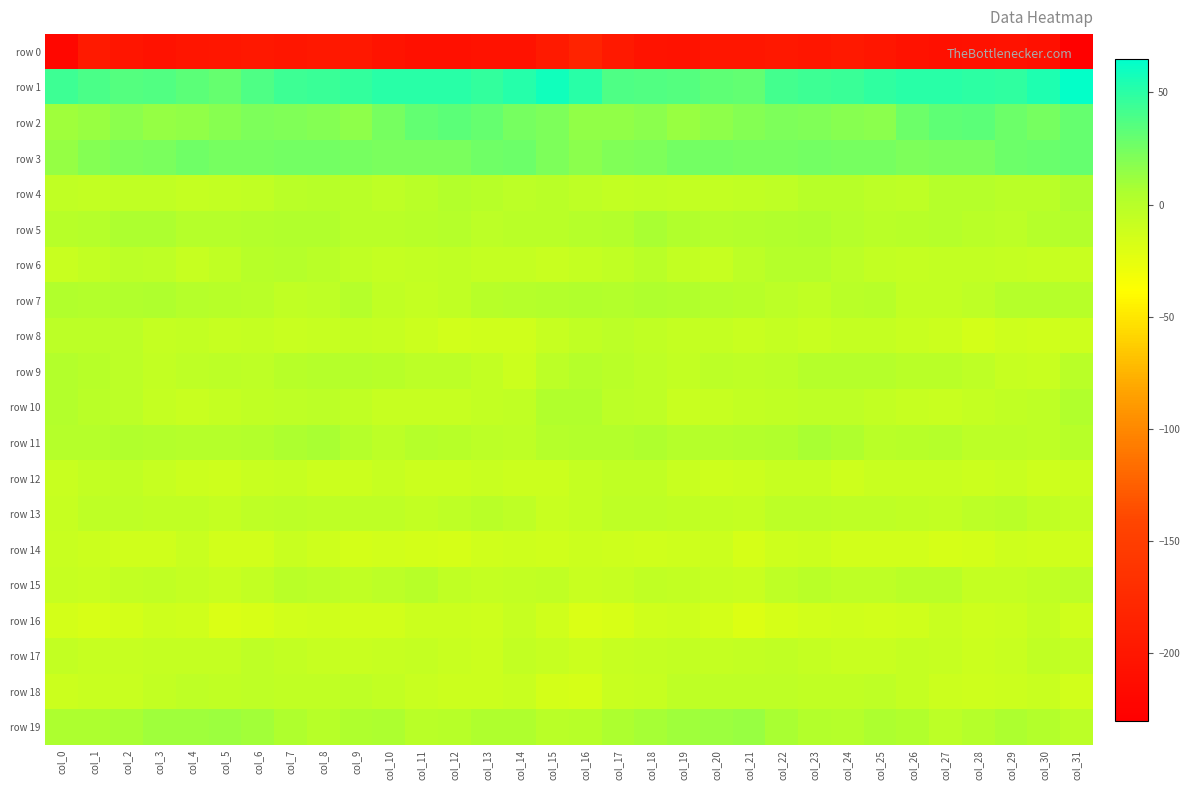

Reading left to right, transcribe all the data shown in this chart.

row 0: col_0=-220.7	col_1=-196.2	col_2=-202.1	col_3=-205.8	col_4=-201.7	col_5=-200.3	col_6=-198.5	col_7=-200.4	col_8=-197.8	col_9=-198.0	col_10=-204.0	col_11=-208.5	col_12=-208.4	col_13=-205.0	col_14=-206.6	col_15=-196.4	col_16=-184.7	col_17=-196.6	col_18=-204.4	col_19=-204.9	col_20=-200.6	col_21=-200.1	col_22=-198.8	col_23=-200.2	col_24=-196.9	col_25=-200.0	col_26=-206.3	col_27=-209.1	col_28=-207.0	col_29=-204.8	col_30=-208.4	col_31=-227.6
row 1: col_0=43.3	col_1=38.9	col_2=36.0	col_3=37.0	col_4=33.8	col_5=30.2	col_6=37.4	col_7=44.1	col_8=44.3	col_9=46.8	col_10=50.7	col_11=50.5	col_12=50.2	col_13=47.6	col_14=51.2	col_15=59.2	col_16=50.9	col_17=37.8	col_18=36.3	col_19=36.2	col_20=32.2	col_21=30.9	col_22=41.4	col_23=43.9	col_24=45.1	col_25=48.3	col_26=51.1	col_27=50.3	col_28=49.2	col_29=48.2	col_30=54.1	col_31=63.1
row 2: col_0=10.8	col_1=13.0	col_2=17.4	col_3=13.4	col_4=14.3	col_5=18.1	col_6=22.1	col_7=20.9	col_8=19.6	col_9=16.4	col_10=23.6	col_11=31.0	col_12=33.5	col_13=30.1	col_14=24.4	col_15=22.0	col_16=14.5	col_17=15.3	col_18=16.9	col_19=12.1	col_20=16.1	col_21=20.0	col_22=22.0	col_23=20.6	col_24=18.2	col_25=17.7	col_26=27.3	col_27=32.3	col_28=33.1	col_29=27.9	col_30=24.6	col_31=30.1
row 3: col_0=13.8	col_1=19.1	col_2=21.7	col_3=23.2	col_4=25.9	col_5=23.5	col_6=24.0	col_7=25.0	col_8=25.1	col_9=23.9	col_10=23.0	col_11=22.7	col_12=22.6	col_13=26.0	col_14=27.9	col_15=22.3	col_16=17.7	col_17=20.8	col_18=21.9	col_19=24.7	col_20=25.0	col_21=24.0	col_22=23.8	col_23=25.5	col_24=24.6	col_25=24.1	col_26=22.1	col_27=23.0	col_28=23.2	col_29=27.2	col_30=28.3	col_31=29.8
row 4: col_0=-4.9	col_1=-6.1	col_2=-5.1	col_3=-4.6	col_4=-6.6	col_5=-5.8	col_6=-4.3	col_7=-1.2	col_8=0.3	col_9=-1.1	col_10=-3.7	col_11=-1.0	col_12=1.8	col_13=0.1	col_14=-2.2	col_15=-1.2	col_16=-3.3	col_17=-6.2	col_18=-4.2	col_19=-6.1	col_20=-6.4	col_21=-4.9	col_22=-3.7	col_23=0.3	col_24=-0.0	col_25=-2.0	col_26=-3.9	col_27=1.1	col_28=1.2	col_29=-1.0	col_30=-1.2	col_31=5.2
row 5: col_0=-0.1	col_1=1.3	col_2=5.8	col_3=5.6	col_4=1.4	col_5=1.4	col_6=2.8	col_7=3.8	col_8=2.8	col_9=-1.2	col_10=-1.2	col_11=-0.1	col_12=0.5	col_13=-2.5	col_14=-1.0	col_15=-0.9	col_16=0.6	col_17=2.2	col_18=7.0	col_19=3.2	col_20=1.3	col_21=1.8	col_22=3.2	col_23=4.4	col_24=1.0	col_25=-1.8	col_26=-0.5	col_27=0.5	col_28=-0.8	col_29=-2.7	col_30=0.5	col_31=2.4
row 6: col_0=-9.1	col_1=-6.3	col_2=-1.9	col_3=-3.7	col_4=-8.5	col_5=-4.8	col_6=-0.3	col_7=1.5	col_8=-1.0	col_9=-4.5	col_10=-7.4	col_11=-6.4	col_12=-5.3	col_13=-6.8	col_14=-7.5	col_15=-9.4	col_16=-6.4	col_17=-4.7	col_18=-1.3	col_19=-6.3	col_20=-7.9	col_21=-3.0	col_22=1.0	col_23=1.0	col_24=-2.1	col_25=-6.1	col_26=-7.1	col_27=-5.8	col_28=-6.0	col_29=-7.0	col_30=-8.3	col_31=-9.7
row 7: col_0=3.0	col_1=2.7	col_2=3.4	col_3=4.2	col_4=1.4	col_5=0.4	col_6=-1.6	col_7=-5.0	col_8=-3.2	col_9=0.8	col_10=-4.2	col_11=-7.0	col_12=-5.2	col_13=0.3	col_14=1.4	col_15=2.0	col_16=3.2	col_17=2.5	col_18=4.4	col_19=2.8	col_20=0.9	col_21=-0.6	col_22=-2.6	col_23=-5.1	col_24=-1.3	col_25=0.0	col_26=-6.2	col_27=-6.4	col_28=-3.5	col_29=1.3	col_30=1.1	col_31=0.1
row 8: col_0=-1.9	col_1=-2.0	col_2=-2.5	col_3=-7.0	col_4=-6.3	col_5=-8.7	col_6=-7.0	col_7=-9.1	col_8=-8.0	col_9=-7.4	col_10=-8.0	col_11=-9.9	col_12=-13.8	col_13=-12.6	col_14=-12.9	col_15=-8.2	col_16=-4.6	col_17=-2.0	col_18=-4.3	col_19=-7.1	col_20=-7.0	col_21=-8.9	col_22=-6.8	col_23=-9.4	col_24=-7.5	col_25=-7.3	col_26=-9.0	col_27=-10.5	col_28=-14.7	col_29=-12.0	col_30=-12.8	col_31=-11.3
row 9: col_0=1.9	col_1=0.2	col_2=-2.1	col_3=-5.4	col_4=-3.5	col_5=-2.7	col_6=-3.2	col_7=-0.2	col_8=0.8	col_9=0.9	col_10=-0.0	col_11=-1.9	col_12=-2.2	col_13=-6.0	col_14=-10.4	col_15=-2.6	col_16=1.5	col_17=-0.9	col_18=-3.4	col_19=-5.5	col_20=-2.3	col_21=-3.5	col_22=-2.2	col_23=0.7	col_24=0.6	col_25=0.9	col_26=-0.9	col_27=-1.8	col_28=-3.4	col_29=-8.2	col_30=-9.0	col_31=-1.6
row 10: col_0=2.7	col_1=-1.5	col_2=-2.7	col_3=-6.9	col_4=-8.9	col_5=-6.7	col_6=-4.5	col_7=-3.6	col_8=-2.5	col_9=-4.4	col_10=-7.8	col_11=-8.6	col_12=-8.1	col_13=-5.5	col_14=-4.3	col_15=3.4	col_16=3.1	col_17=-2.6	col_18=-3.5	col_19=-8.8	col_20=-8.0	col_21=-5.7	col_22=-4.3	col_23=-3.0	col_24=-3.0	col_25=-5.7	col_26=-8.2	col_27=-8.9	col_28=-7.0	col_29=-4.6	col_30=-3.2	col_31=2.9
row 11: col_0=0.7	col_1=1.6	col_2=3.8	col_3=2.6	col_4=0.5	col_5=0.9	col_6=2.4	col_7=6.1	col_8=6.6	col_9=0.9	col_10=-2.0	col_11=1.4	col_12=-0.6	col_13=-2.7	col_14=-3.2	col_15=0.8	col_16=2.0	col_17=2.0	col_18=4.0	col_19=1.3	col_20=0.7	col_21=1.7	col_22=3.0	col_23=7.3	col_24=4.7	col_25=-1.1	col_26=-0.7	col_27=1.4	col_28=-2.0	col_29=-2.6	col_30=-3.4	col_31=-0.1
row 12: col_0=-9.7	col_1=-5.8	col_2=-4.2	col_3=-8.4	col_4=-10.9	col_5=-11.9	col_6=-9.0	col_7=-7.8	col_8=-11.0	col_9=-10.0	col_10=-8.0	col_11=-9.9	col_12=-10.4	col_13=-9.9	col_14=-10.5	col_15=-10.7	col_16=-7.6	col_17=-5.2	col_18=-5.1	col_19=-9.9	col_20=-11.4	col_21=-11.0	col_22=-8.4	col_23=-8.6	col_24=-11.4	col_25=-8.8	col_26=-8.9	col_27=-9.8	col_28=-10.8	col_29=-9.5	col_30=-11.3	col_31=-10.4
row 13: col_0=-7.7	col_1=-4.1	col_2=-3.4	col_3=-4.2	col_4=-4.7	col_5=-7.0	col_6=-3.4	col_7=-2.2	col_8=-3.2	col_9=-3.3	col_10=-3.7	col_11=-6.3	col_12=-3.5	col_13=-0.9	col_14=-3.1	col_15=-9.3	col_16=-7.2	col_17=-3.7	col_18=-3.4	col_19=-4.4	col_20=-5.4	col_21=-6.6	col_22=-2.1	col_23=-2.8	col_24=-3.0	col_25=-3.4	col_26=-4.4	col_27=-6.0	col_28=-2.1	col_29=-1.2	col_30=-4.6	col_31=-6.6
row 14: col_0=-9.7	col_1=-10.4	col_2=-12.8	col_3=-12.2	col_4=-9.8	col_5=-14.1	col_6=-13.7	col_7=-9.5	col_8=-12.1	col_9=-15.0	col_10=-13.6	col_11=-15.3	col_12=-16.6	col_13=-12.7	col_14=-11.9	col_15=-12.7	col_16=-10.8	col_17=-11.1	col_18=-12.7	col_19=-11.4	col_20=-10.2	col_21=-15.7	col_22=-11.3	col_23=-10.4	col_24=-13.6	col_25=-14.4	col_26=-13.9	col_27=-16.3	col_28=-15.6	col_29=-11.7	col_30=-12.7	col_31=-12.7
row 15: col_0=-8.7	col_1=-9.2	col_2=-5.8	col_3=-4.5	col_4=-6.9	col_5=-9.3	col_6=-5.7	col_7=-0.8	col_8=-2.5	col_9=-4.4	col_10=-2.1	col_11=0.2	col_12=-5.3	col_13=-7.3	col_14=-5.5	col_15=-4.6	col_16=-9.3	col_17=-8.3	col_18=-4.2	col_19=-5.8	col_20=-7.6	col_21=-9.3	col_22=-3.0	col_23=-1.3	col_24=-3.5	col_25=-4.0	col_26=-0.7	col_27=-1.5	col_28=-6.5	col_29=-7.0	col_30=-5.2	col_31=-2.6
row 16: col_0=-14.6	col_1=-17.4	col_2=-15.2	col_3=-11.5	col_4=-12.7	col_5=-19.0	col_6=-17.9	col_7=-14.4	col_8=-12.3	col_9=-13.5	col_10=-13.8	col_11=-10.2	col_12=-10.7	col_13=-11.2	col_14=-7.6	col_15=-12.7	col_16=-18.5	col_17=-17.6	col_18=-13.2	col_19=-11.3	col_20=-14.8	col_21=-20.0	col_22=-16.3	col_23=-13.5	col_24=-12.4	col_25=-14.0	col_26=-12.8	col_27=-9.6	col_28=-11.2	col_29=-10.2	col_30=-7.6	col_31=-12.3
row 17: col_0=-5.5	col_1=-8.0	col_2=-7.8	col_3=-6.6	col_4=-6.6	col_5=-7.3	col_6=-4.1	col_7=-5.8	col_8=-8.7	col_9=-9.6	col_10=-8.5	col_11=-6.8	col_12=-9.8	col_13=-10.9	col_14=-6.1	col_15=-8.0	col_16=-10.8	col_17=-8.6	col_18=-7.3	col_19=-6.2	col_20=-7.2	col_21=-6.2	col_22=-4.3	col_23=-7.0	col_24=-9.4	col_25=-9.5	col_26=-7.3	col_27=-7.6	col_28=-10.7	col_29=-9.8	col_30=-4.6	col_31=-5.4
row 18: col_0=-11.0	col_1=-9.4	col_2=-9.1	col_3=-5.7	col_4=-3.8	col_5=-4.2	col_6=-3.3	col_7=-4.4	col_8=-5.2	col_9=-3.1	col_10=-6.1	col_11=-9.6	col_12=-10.4	col_13=-11.0	col_14=-9.0	col_15=-14.7	col_16=-16.1	col_17=-9.5	col_18=-8.5	col_19=-4.1	col_20=-4.1	col_21=-3.8	col_22=-3.4	col_23=-5.2	col_24=-4.4	col_25=-3.8	col_26=-7.1	col_27=-10.2	col_28=-11.3	col_29=-10.1	col_30=-9.5	col_31=-13.7
row 19: col_0=6.0	col_1=5.6	col_2=6.9	col_3=9.8	col_4=10.4	col_5=12.0	col_6=9.5	col_7=4.3	col_8=0.4	col_9=4.3	col_10=5.4	col_11=-1.1	col_12=-0.5	col_13=4.1	col_14=4.3	col_15=-1.5	col_16=-0.5	col_17=5.9	col_18=7.8	col_19=10.5	col_20=10.9	col_21=12.0	col_22=7.4	col_23=2.7	col_24=0.8	col_25=6.0	col_26=3.3	col_27=-1.9	col_28=0.9	col_29=5.1	col_30=2.6	col_31=-2.0